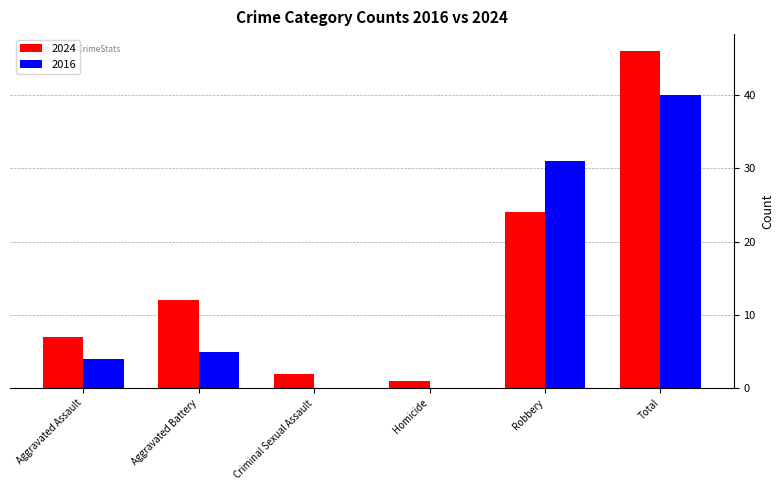

Reading left to right, what are all the values shown in this chart?

2024: Aggravated Assault=7	Aggravated Battery=12	Criminal Sexual Assault=2	Homicide=1	Robbery=24	Total=46
2016: Aggravated Assault=4	Aggravated Battery=5	Criminal Sexual Assault=0	Homicide=0	Robbery=31	Total=40